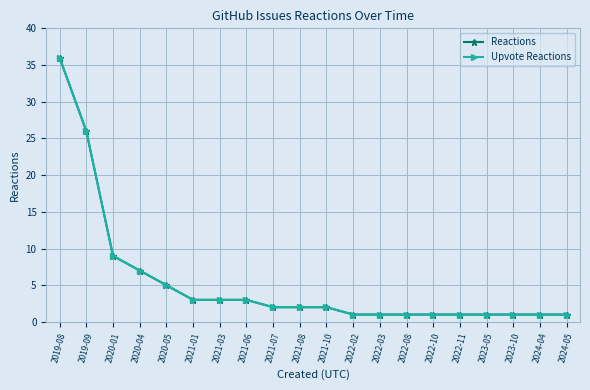

How many distinct data groups are displayed?

2